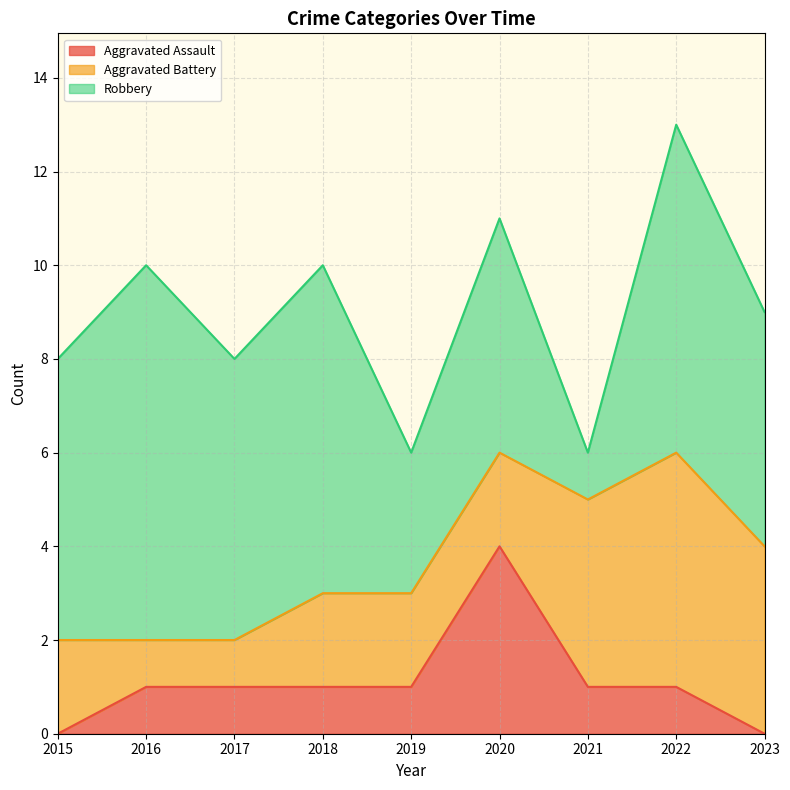

Where do Aggravated Assault and Aggravated Battery first cross each other?

2019 and 2020